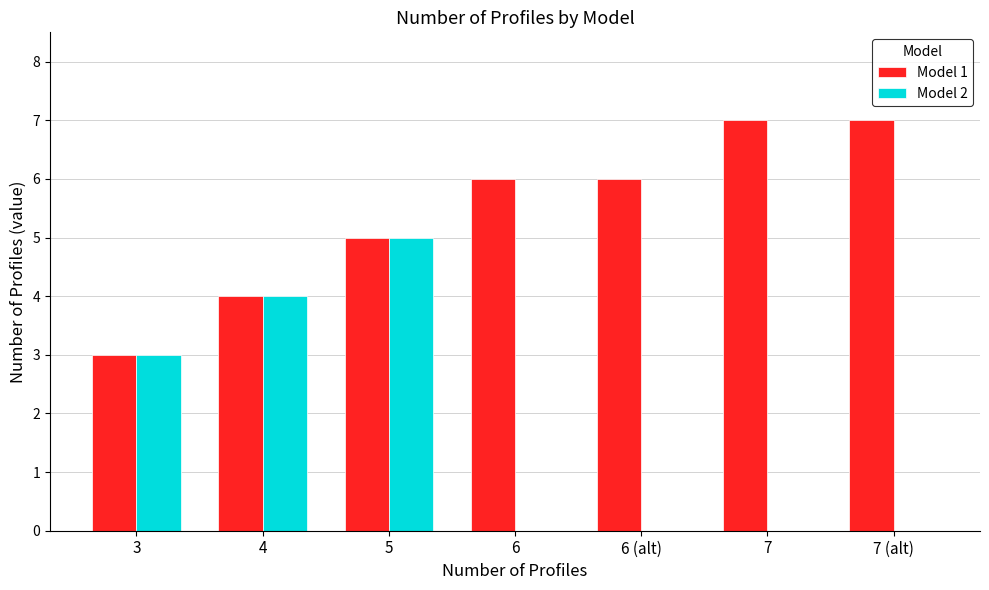

Is the value of Model 2 at 4 greater than the value of Model 1 at 7 (alt)?

No